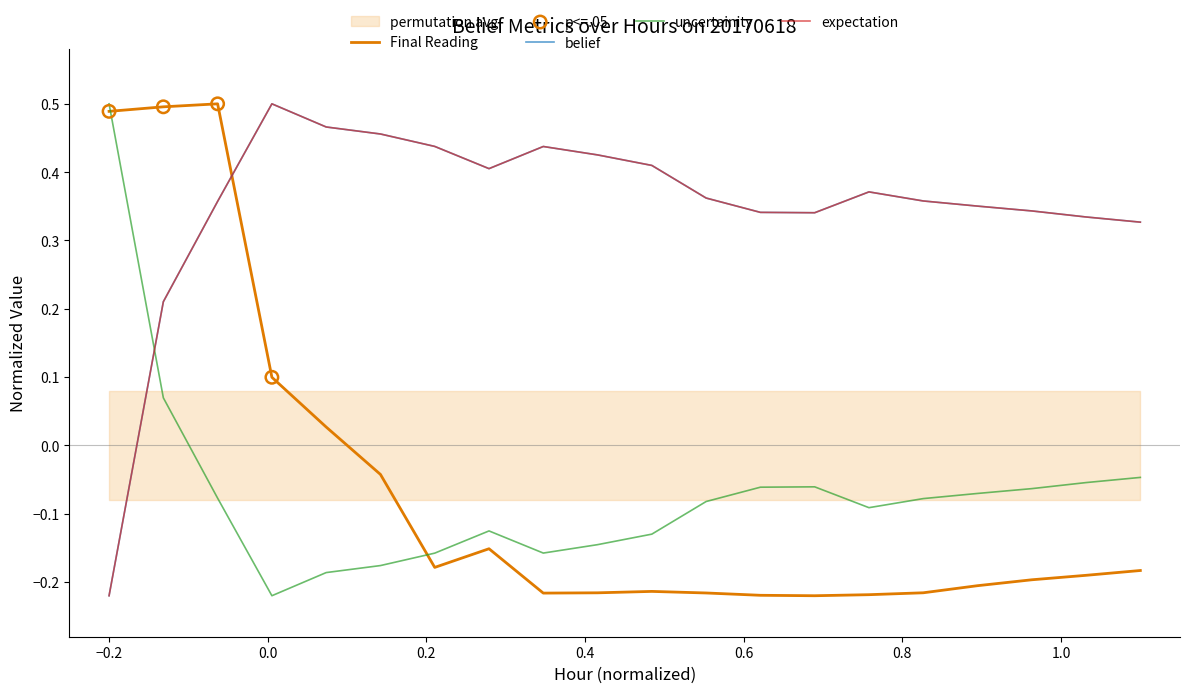

Which series ends up on top after the final intersection of expectation and uncertainity?

expectation